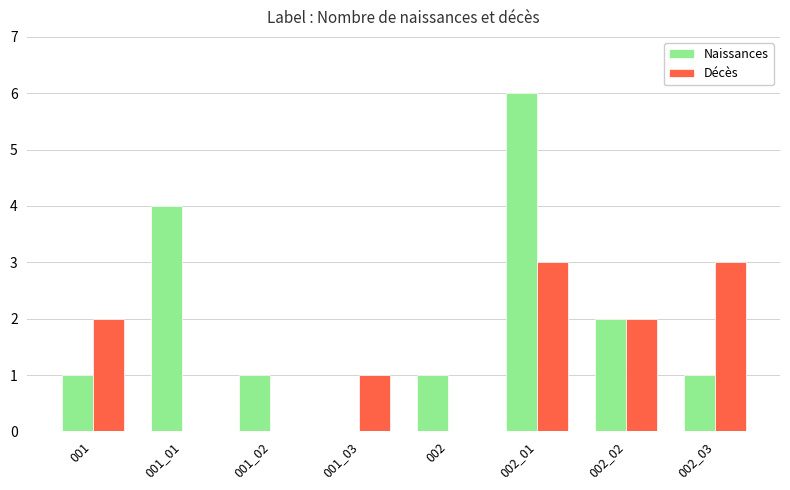

Which series changed the most between 001_03 and 002_03?

Décès